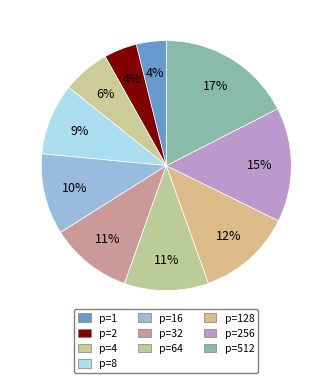

True or false: p=128 accounts for 12% of the total.

True